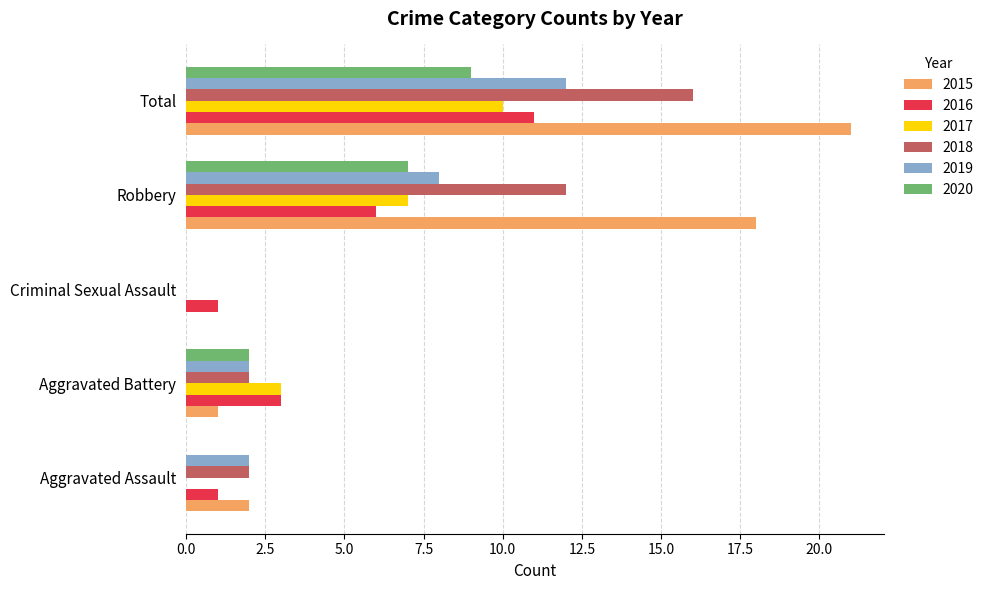

The 2016 series shows 2 at Aggravated Battery. True or false?

False